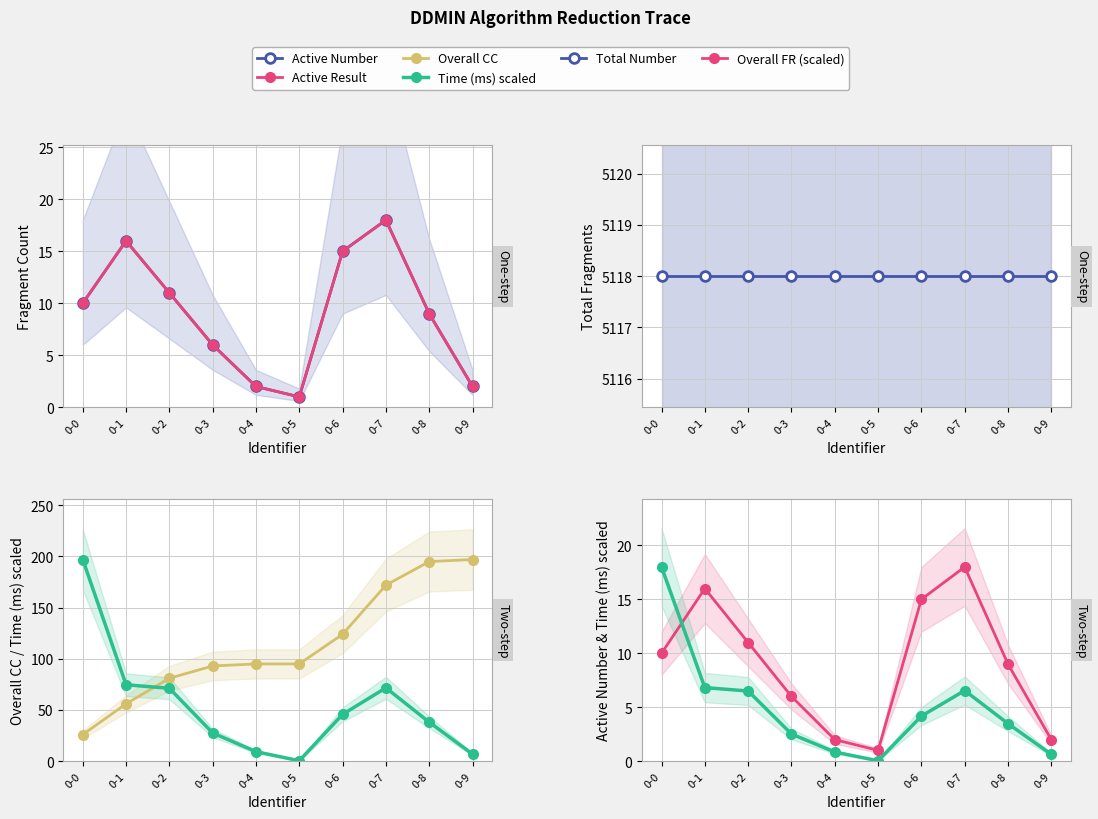

Is the value of Total Number at 0-8 greater than the value of Active Result at 0-6?

Yes